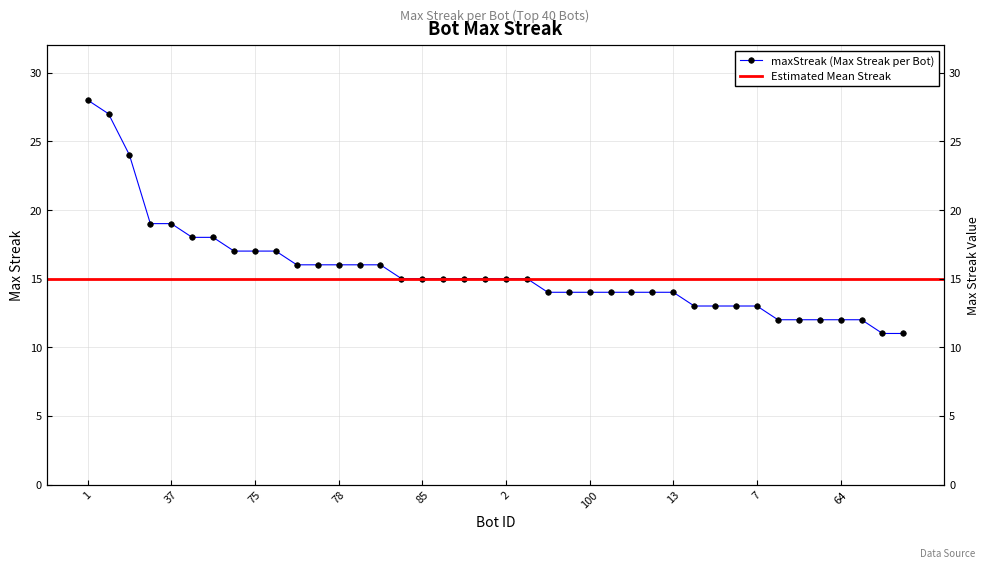

How many values are below 15?

18